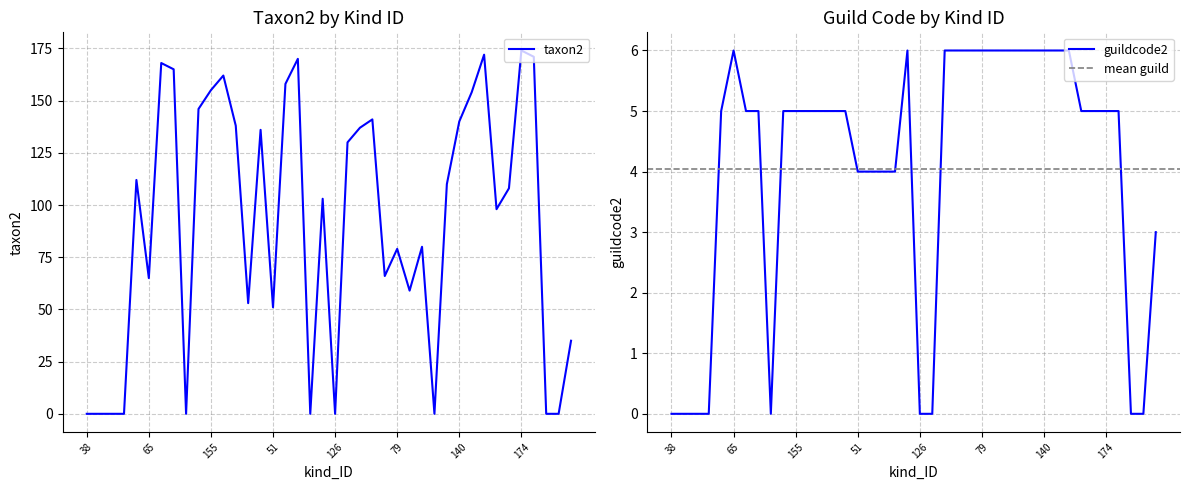

Is the value of taxon2 at 103 greater than the value of guildcode2 at 103?

Yes